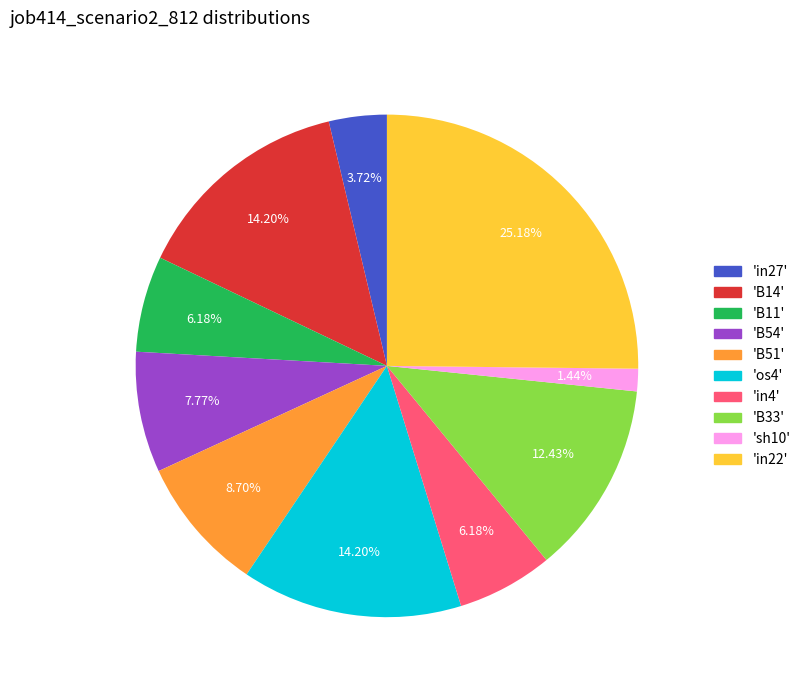

Is there any slice that represents more than half of the pie?

No